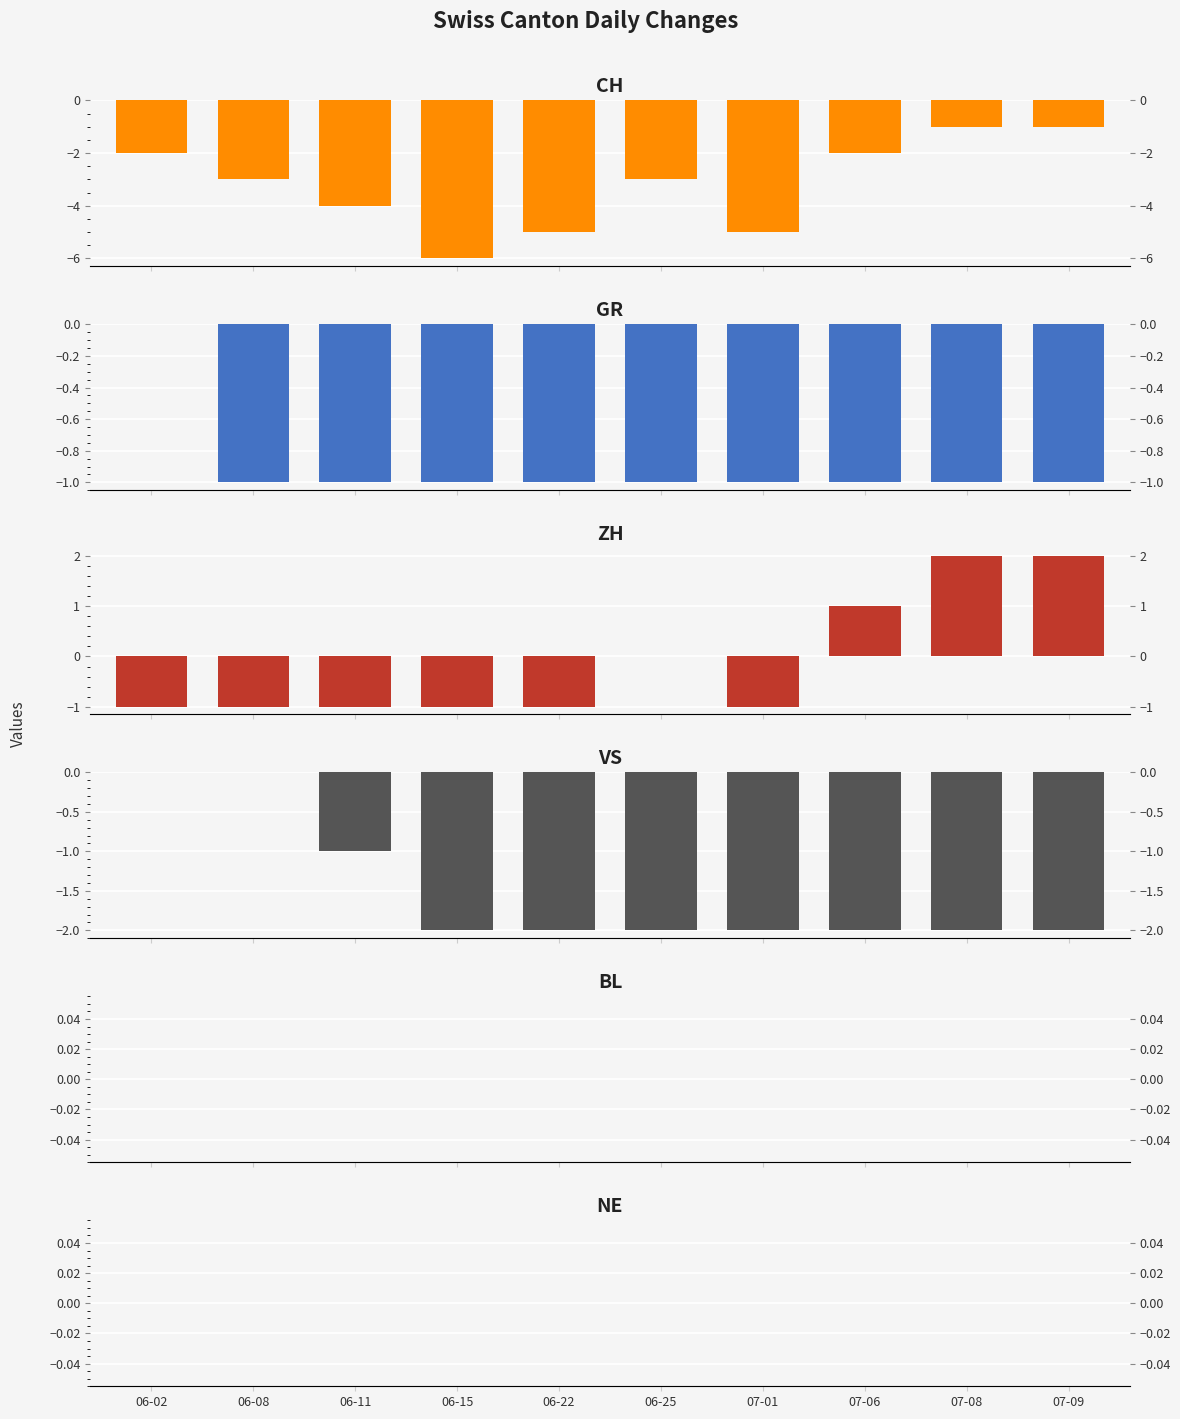

What is the sum of all ZH values?

-1